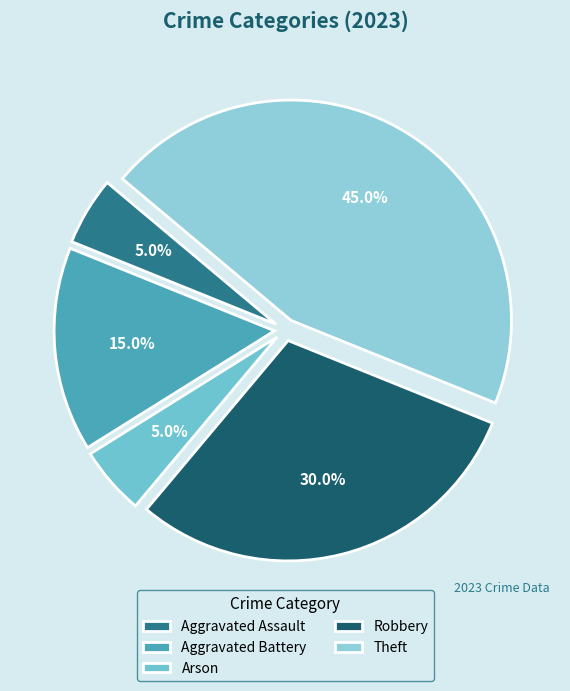

Does Aggravated Assault account for over 50% of the chart?

No